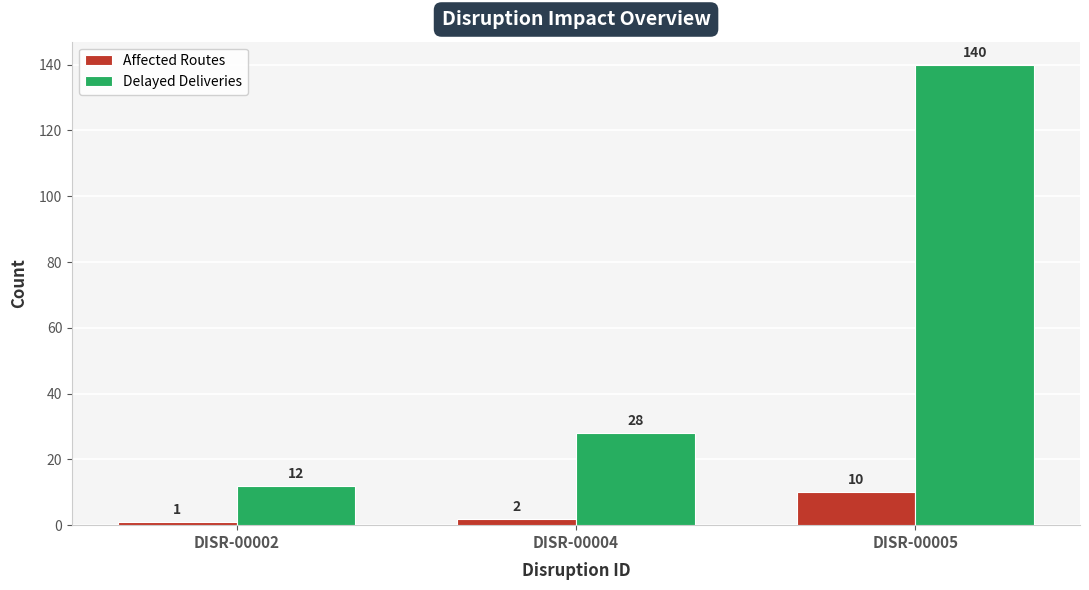

Which series has the largest total across all categories?

Delayed Deliveries